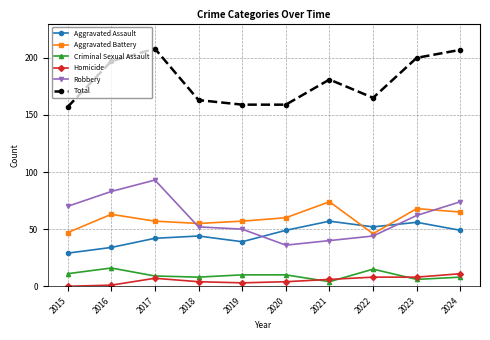

What is the sum of the Criminal Sexual Assault values at 2021 and 2019?

14